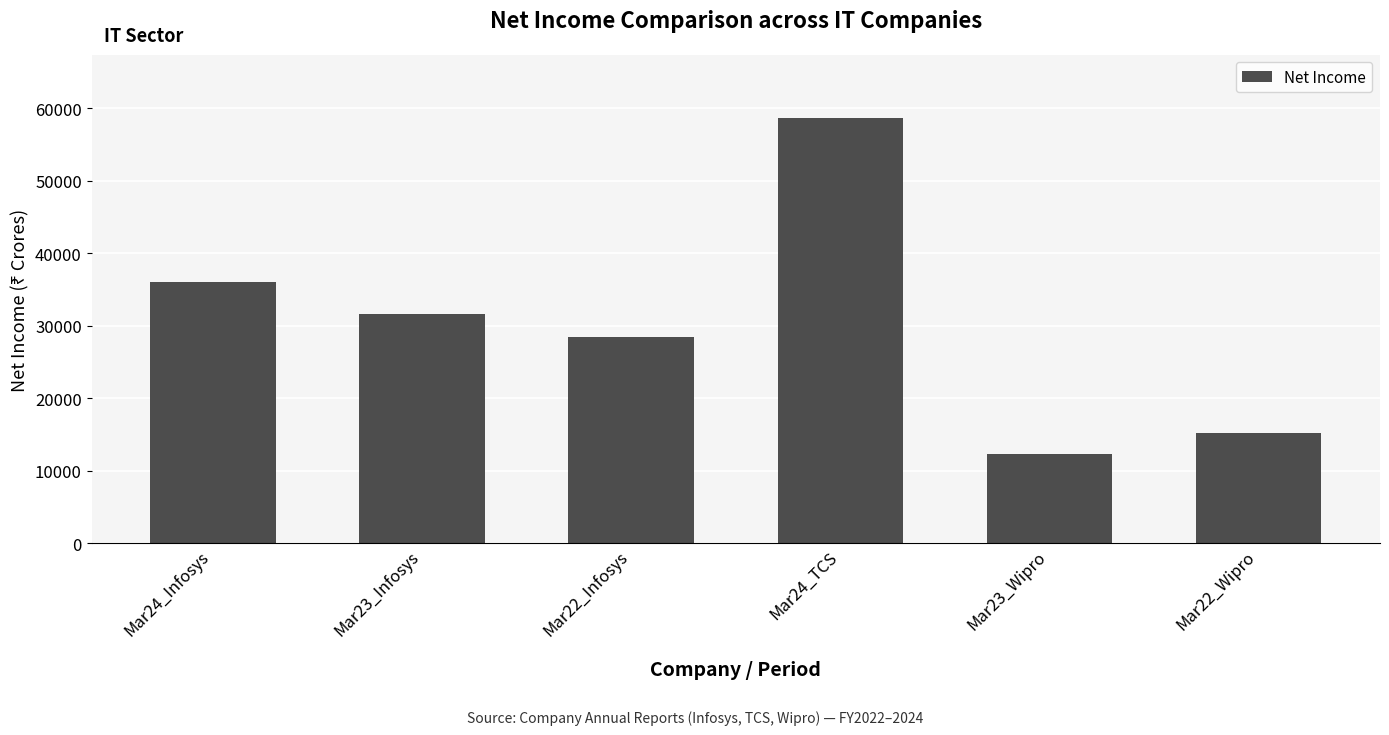

What is the minimum value shown in the chart?

12268.9